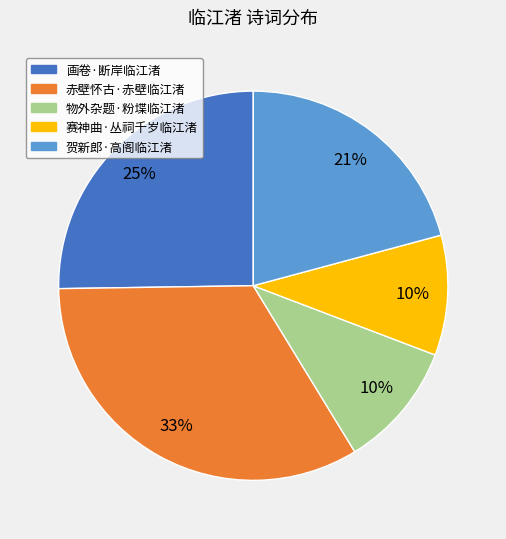

To the nearest percent, what percentage of the pie is 画卷·断岸临江渚?

25%